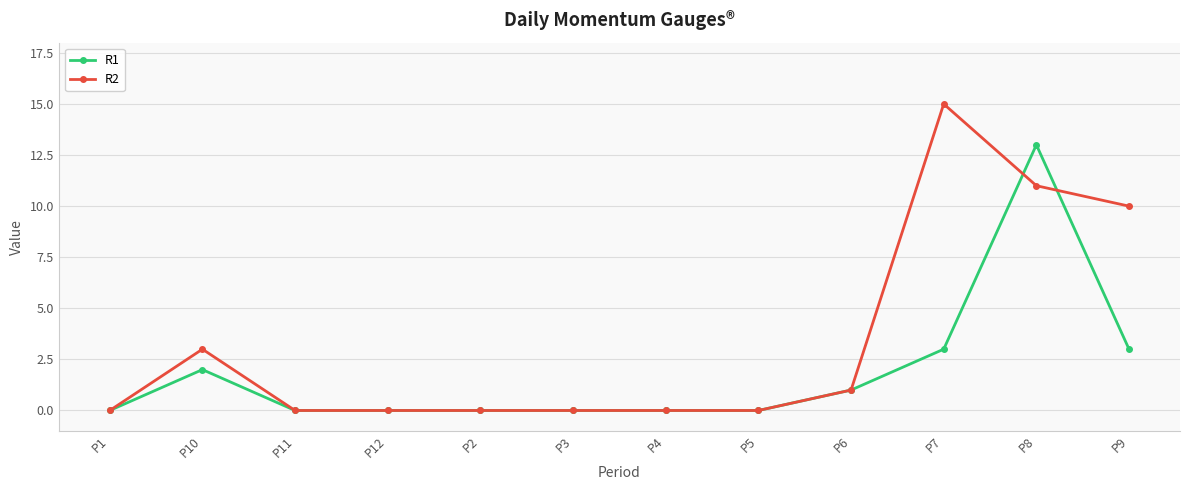

The R2 series shows 1 at P6. True or false?

True